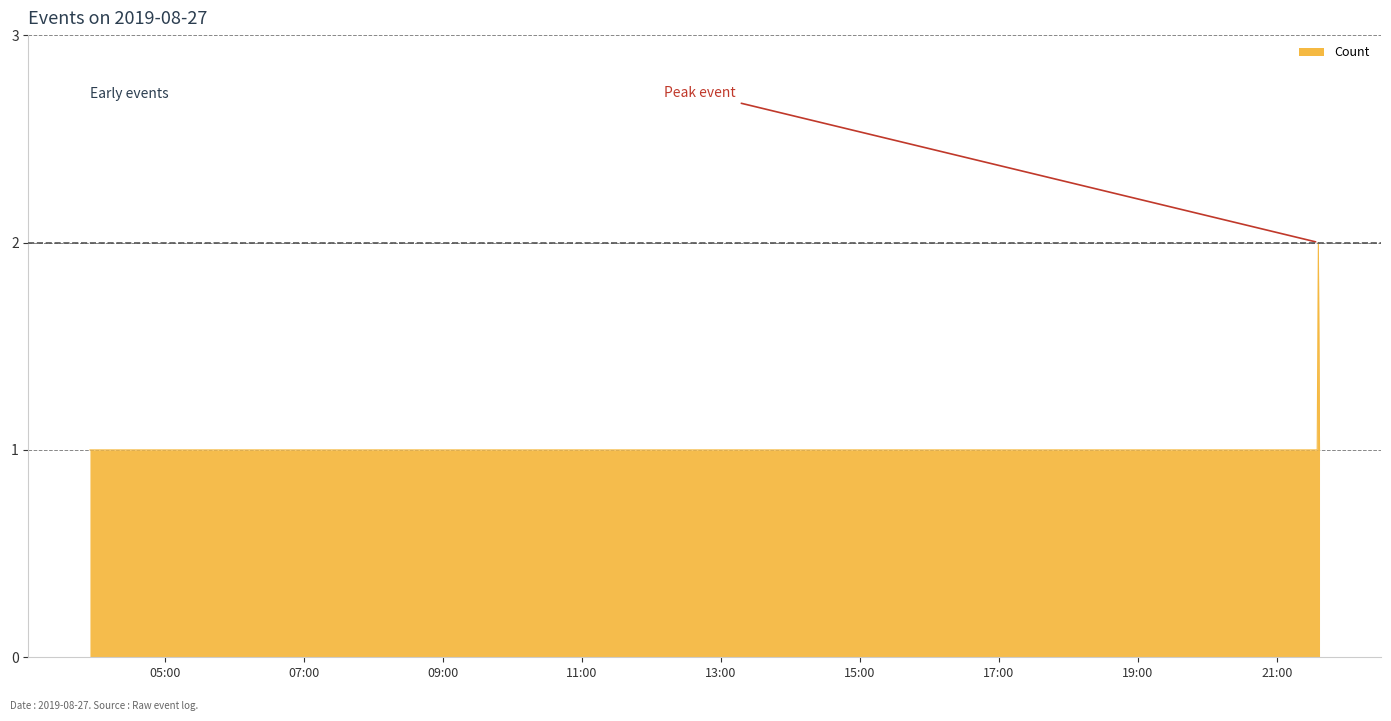

What is the difference between the maximum and minimum values?

1